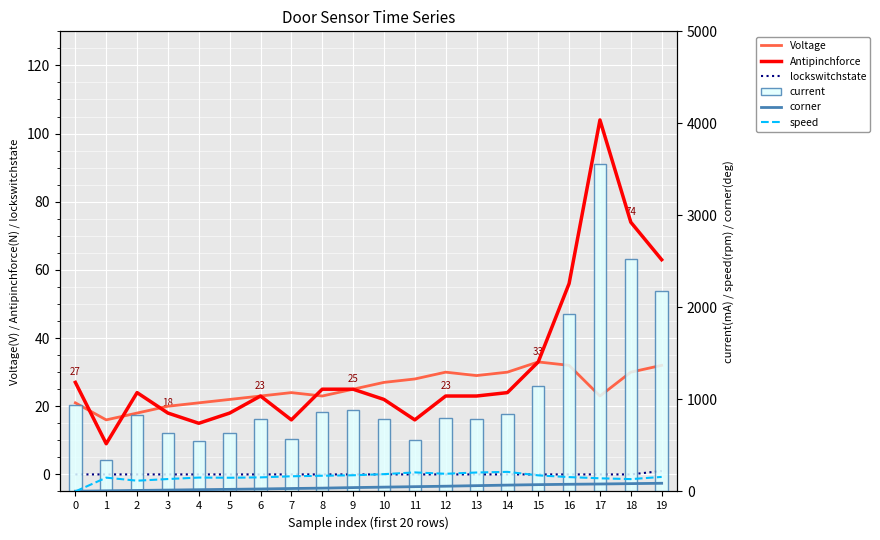

Rank the series at 6 from highest to lowest value.

current, speed, corner, Voltage, Antipinchforce, lockswitchstate